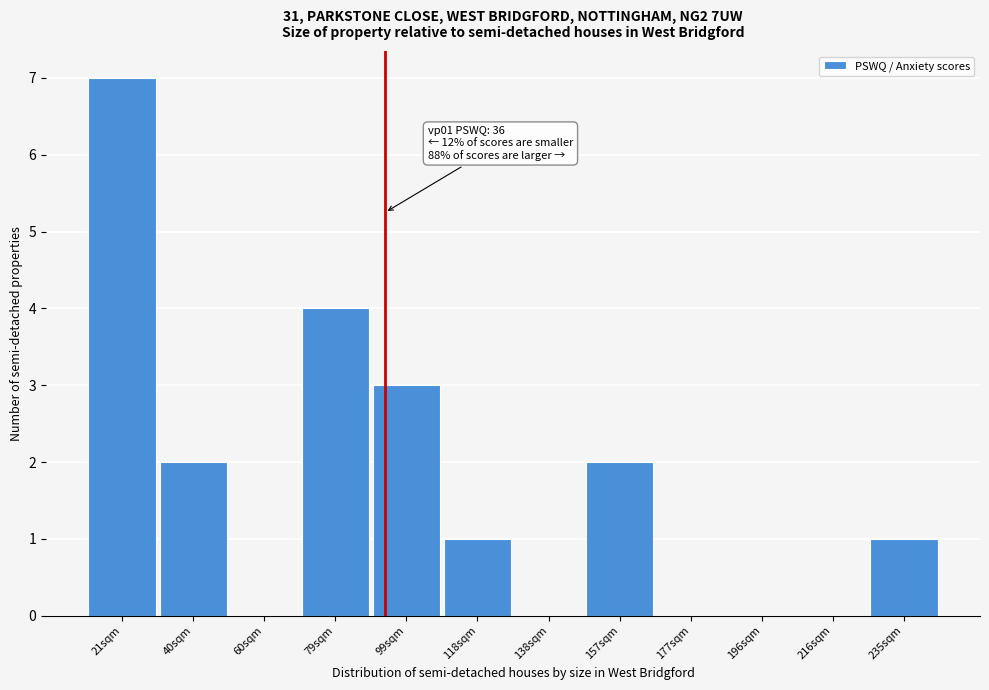

Reading left to right, what are all the values shown in this chart?

21sqm=7	40sqm=2	60sqm=0	79sqm=4	99sqm=3	118sqm=1	138sqm=0	157sqm=2	177sqm=0	196sqm=0	216sqm=0	235sqm=1